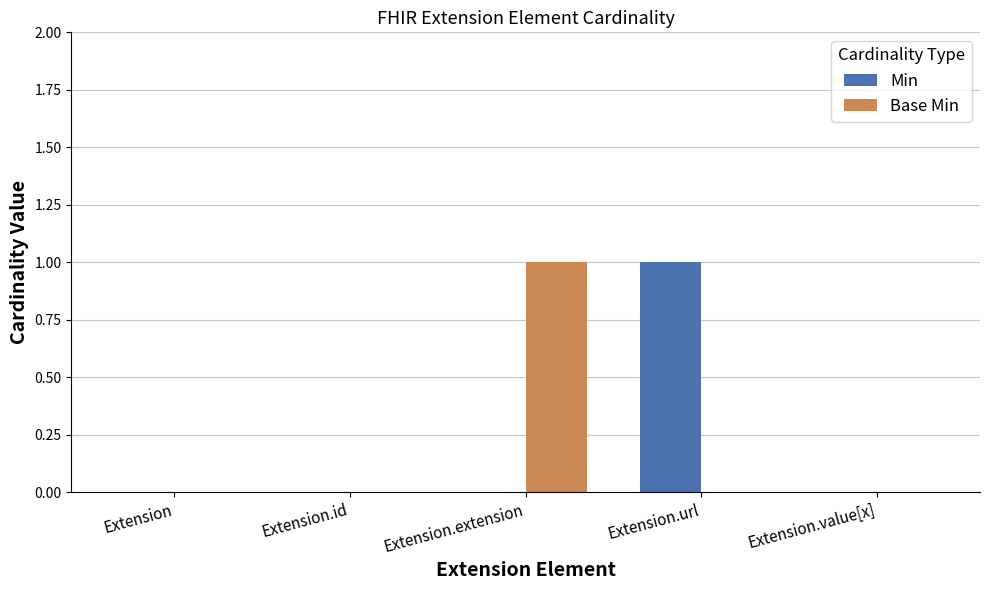

What is the spread (max minus min) of values at Extension.url?

1